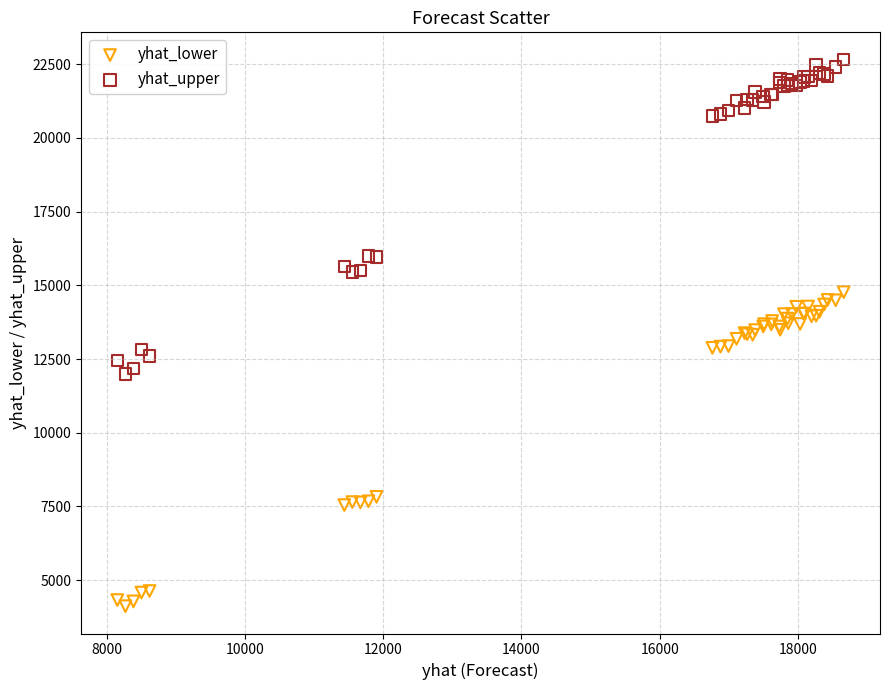

Which series has the largest Y range (max minus min)?

yhat_upper